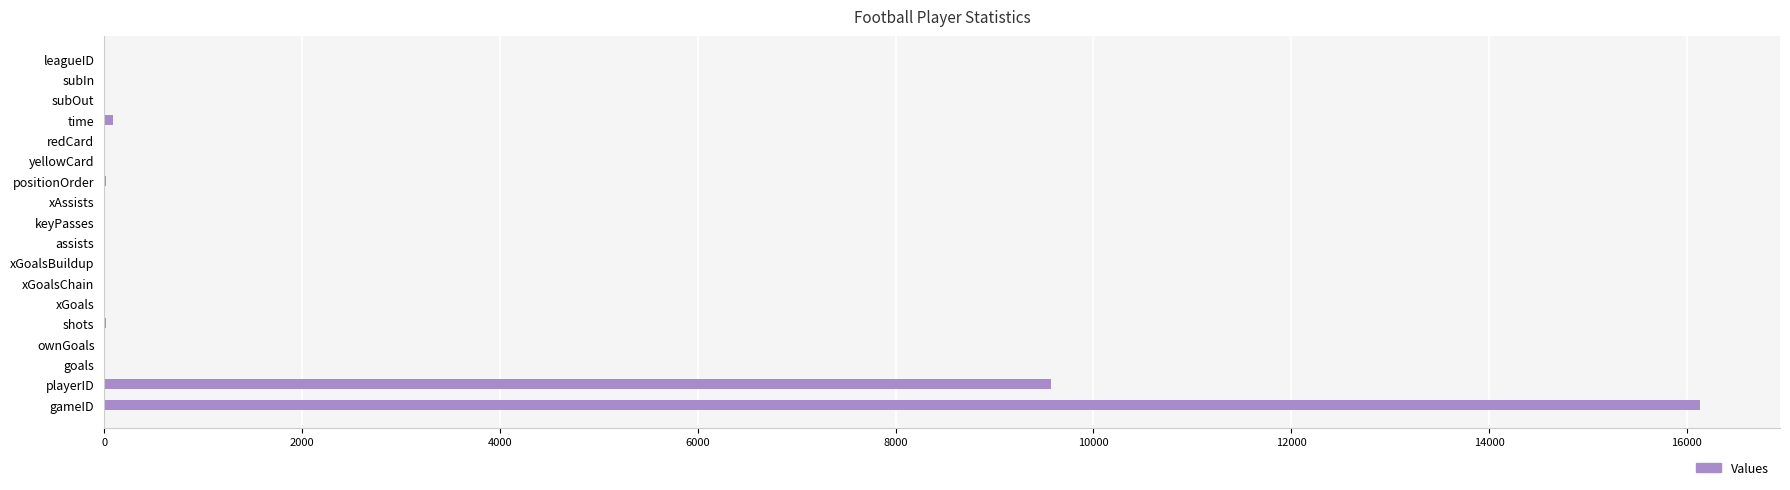

At which category does the chart reach its peak across all series?

gameID